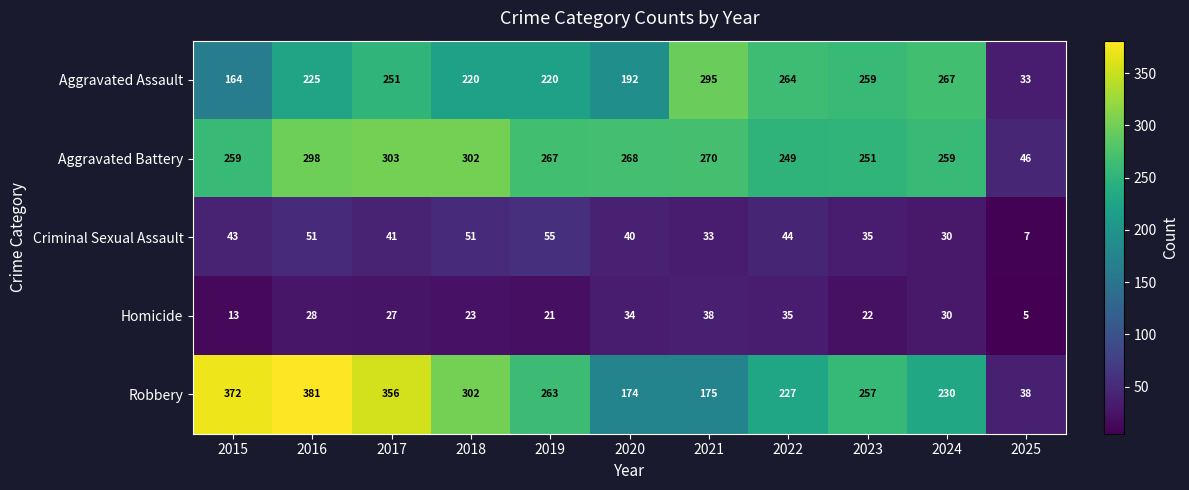

What is the lowest value of the Aggravated Assault series?

33